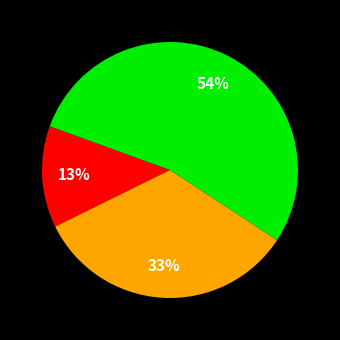

To the nearest percent, what is the average slice percentage?

33%